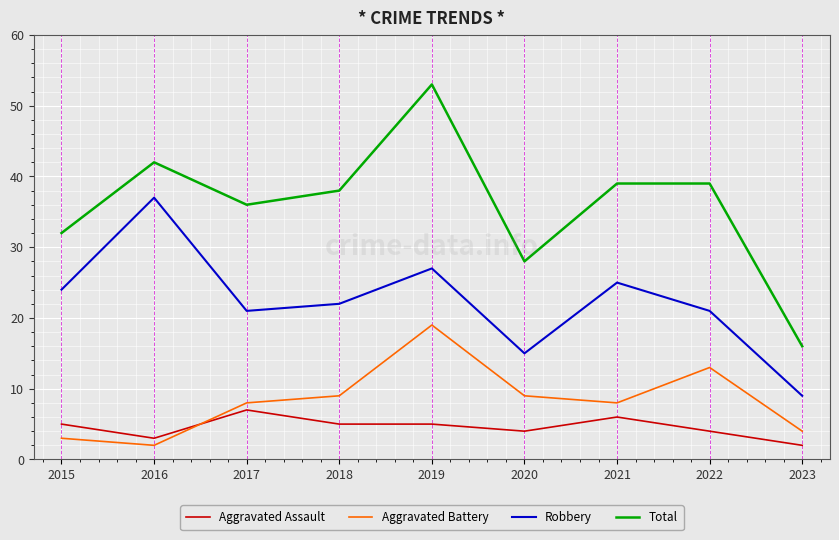

True or false: Total and Aggravated Assault intersect in this chart.

False